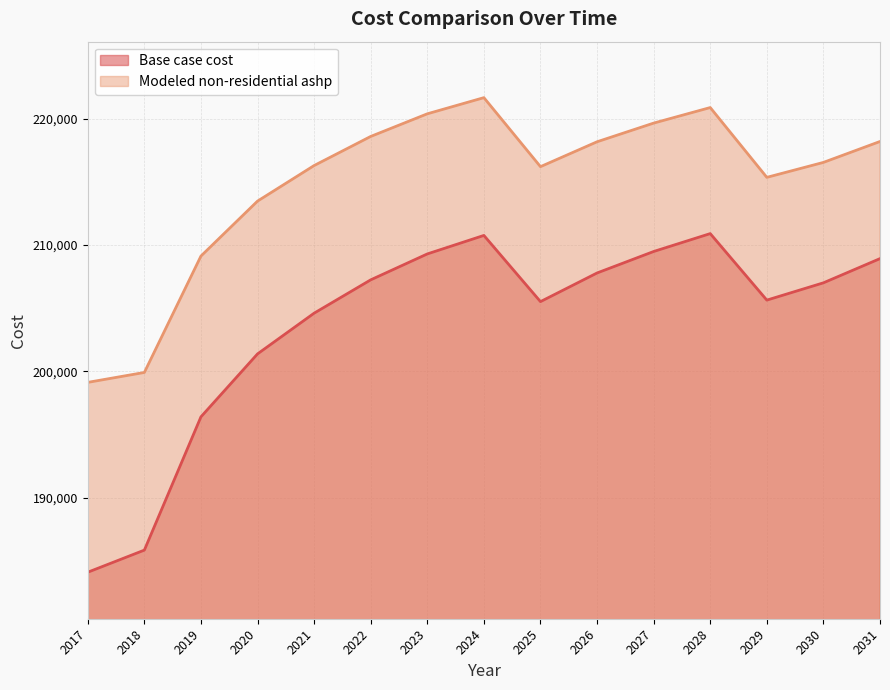

Which label corresponds to the smallest value in the chart?

2017